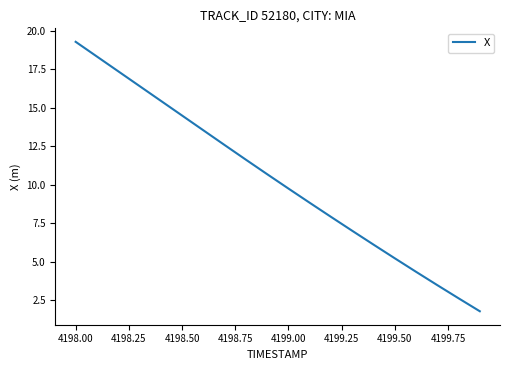

How many series are shown in this chart?

1